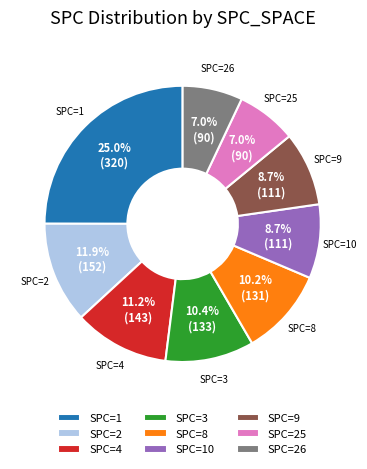

Is there any slice that represents more than half of the pie?

No